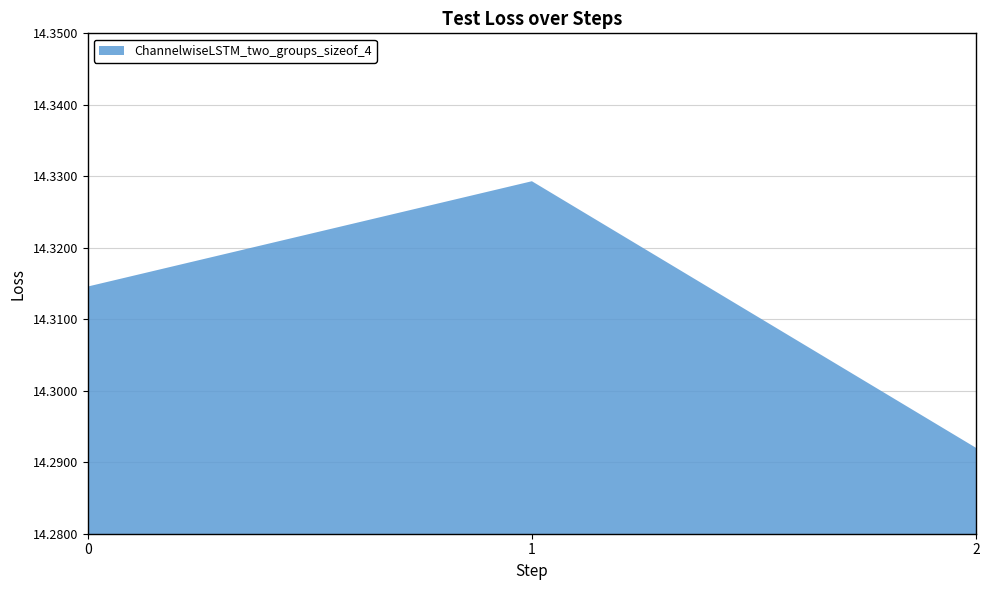

Reading left to right, list all the values displayed in this chart.

0=14.3	1=14.3	2=14.3